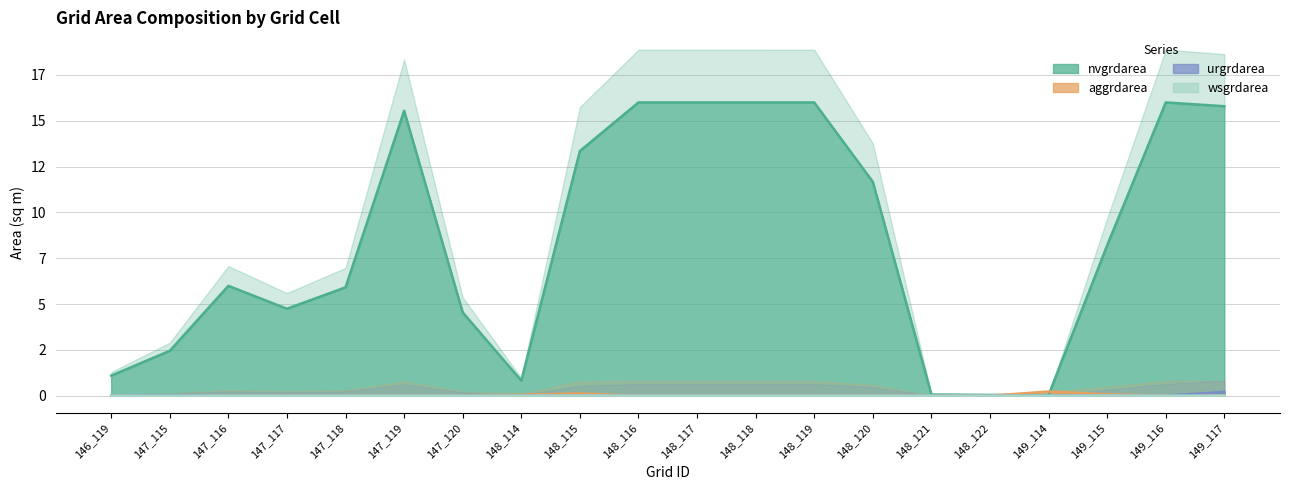

True or false: urgrdarea and wsgrdarea intersect in this chart.

False